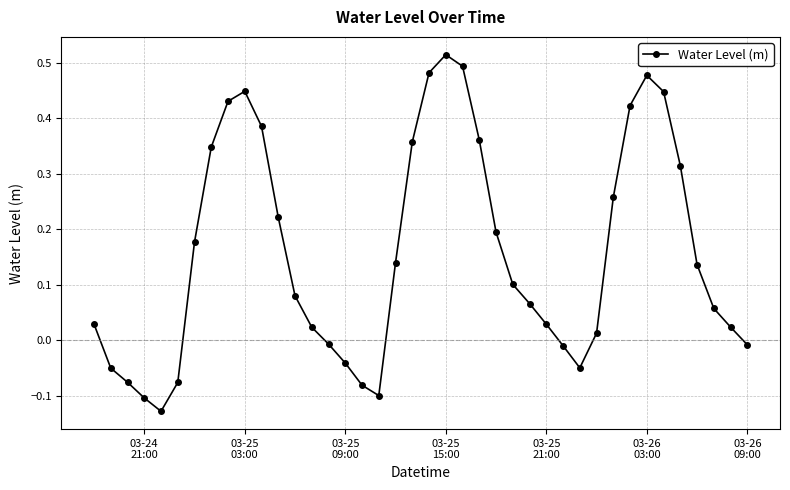

True or false: there are more than 0 points higher than both neighbors.

True